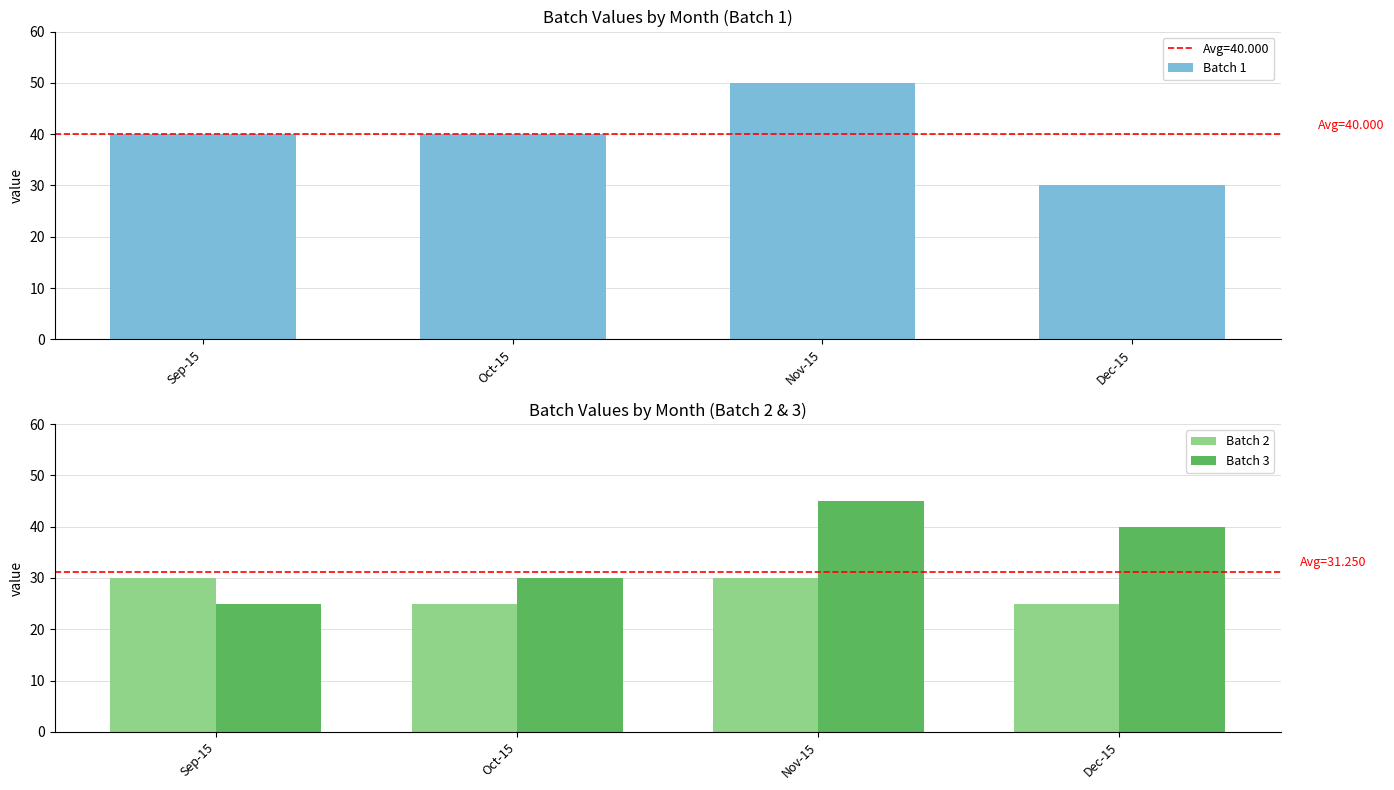

How many values in the Batch 1 series are below 40?

1